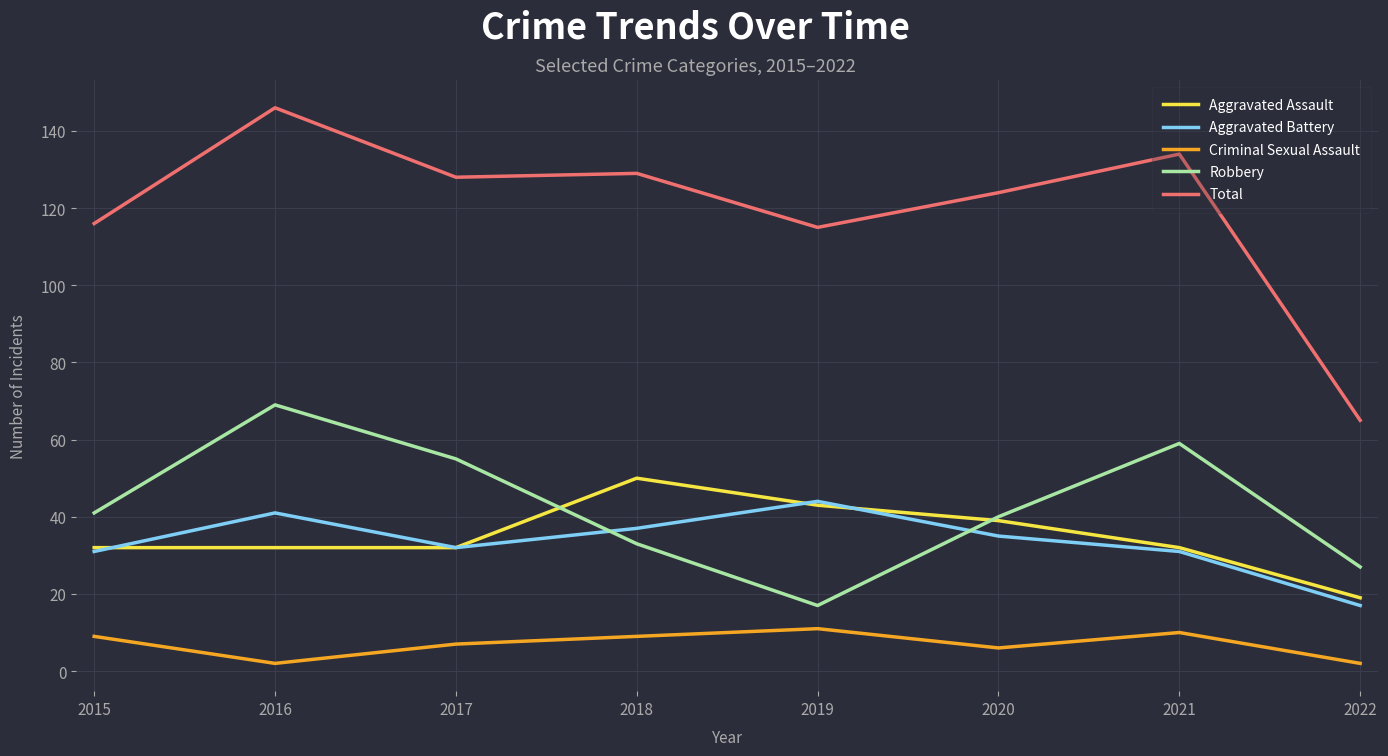

Which series has the widest spread of values?

Total